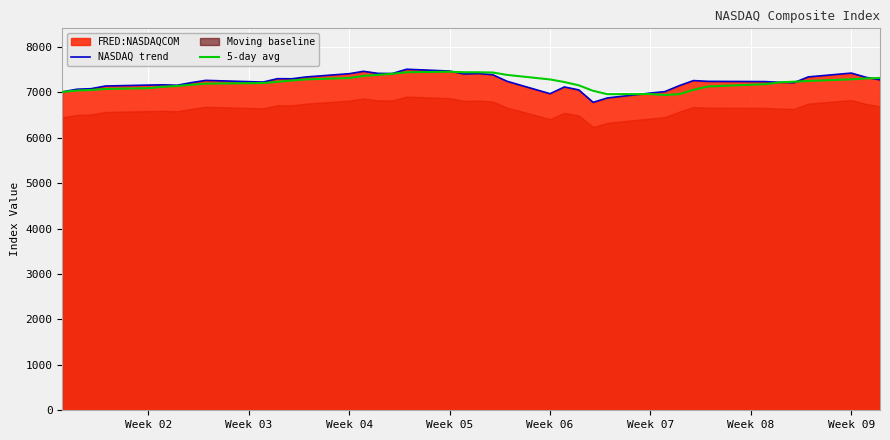

What is the highest value of the 5-day avg series?

7451.8